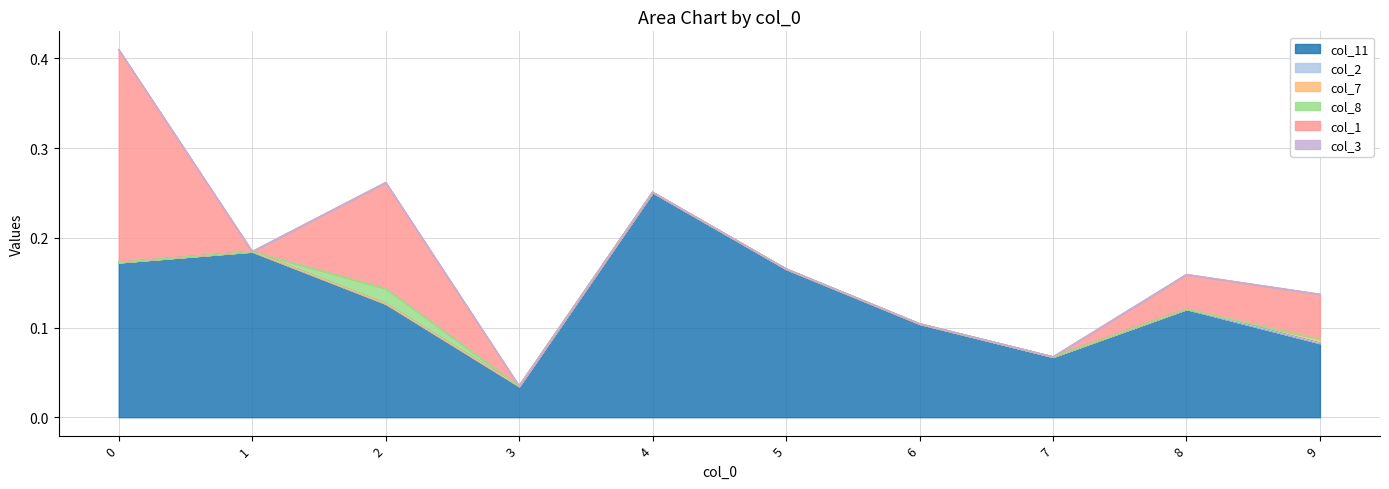

Reading left to right, list all the values displayed in this chart.

col_11: 0=0.2	1=0.2	2=0.1	3=0.0	4=0.3	5=0.2	6=0.1	7=0.1	8=0.1	9=0.1
col_2: 0=0.0	1=0.0	2=0.0	3=0.0	4=0.0	5=0.0	6=0.0	7=0.0	8=0.0	9=0.0
col_7: 0=0.0	1=0.0	2=0.0	3=0.0	4=0.0	5=0.0	6=0.0	7=0.0	8=0.0	9=0.0
col_8: 0=0.0	1=0.0	2=0.0	3=0.0	4=0.0	5=0.0	6=0.0	7=0.0	8=0.0	9=0.0
col_1: 0=0.2	1=0.0	2=0.1	3=0.0	4=0.0	5=0.0	6=0.0	7=0.0	8=0.0	9=0.0
col_3: 0=0.0	1=0.0	2=0.0	3=0.0	4=0.0	5=0.0	6=0.0	7=0.0	8=0.0	9=0.0